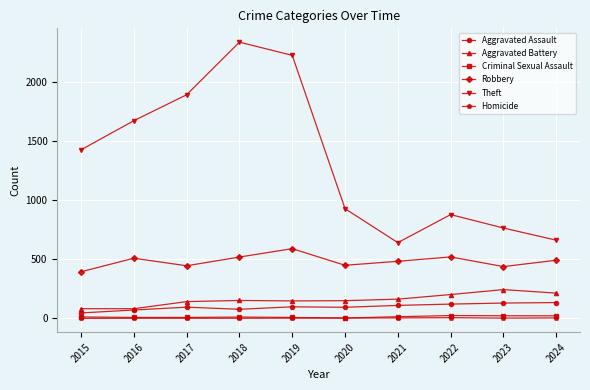

True or false: Aggravated Battery has a value of 202 at 2022.

True